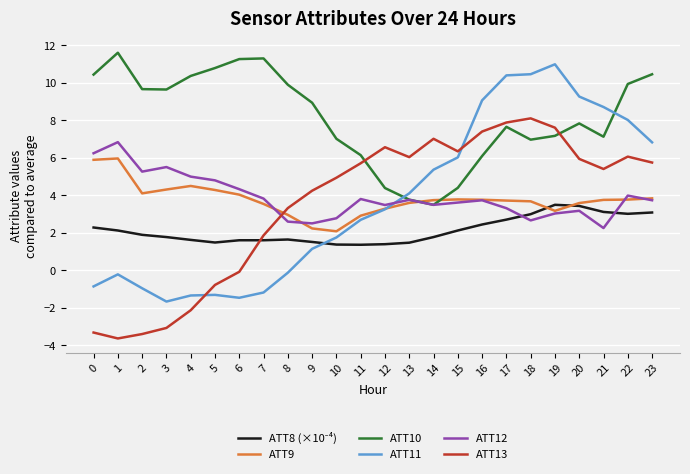

The value of ATT9 at 10 is 2.1. True or false?

True